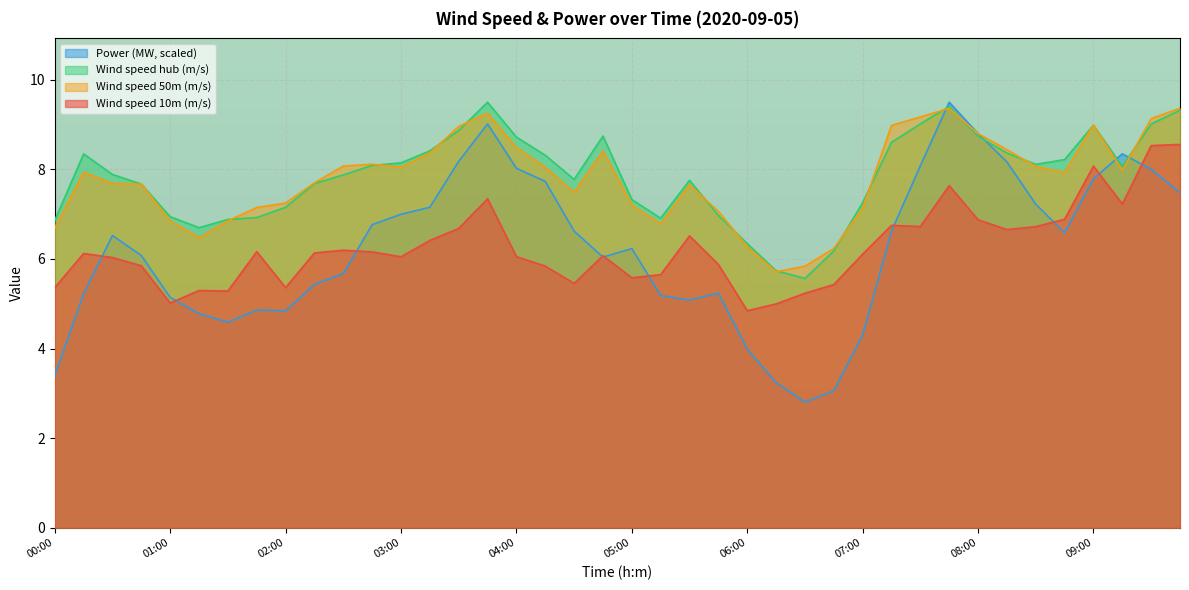

What is the approximate value of Wind speed 10m (m/s) at 06:45?

5.4